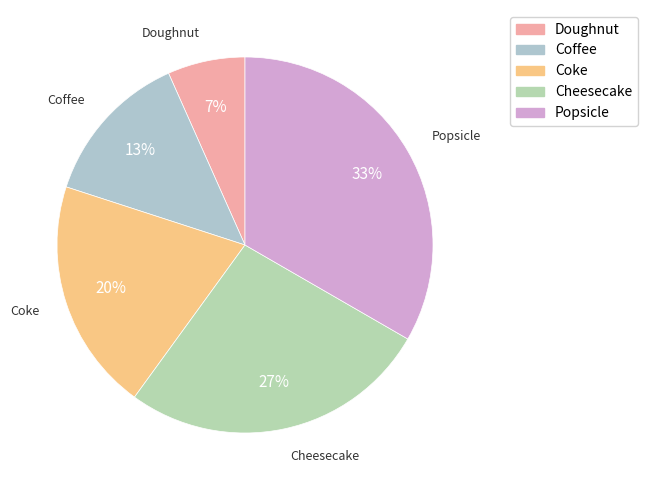

Is there a majority slice in this chart?

No